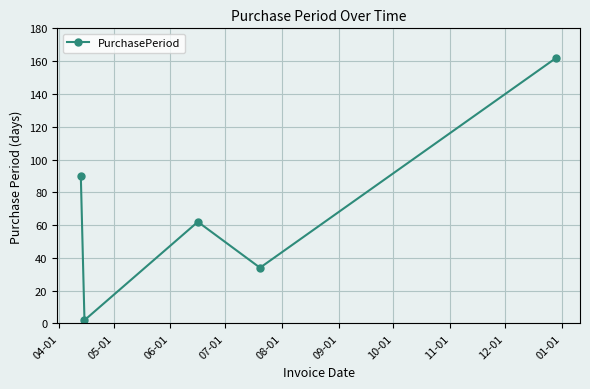

What is the difference between the maximum and minimum values?

160